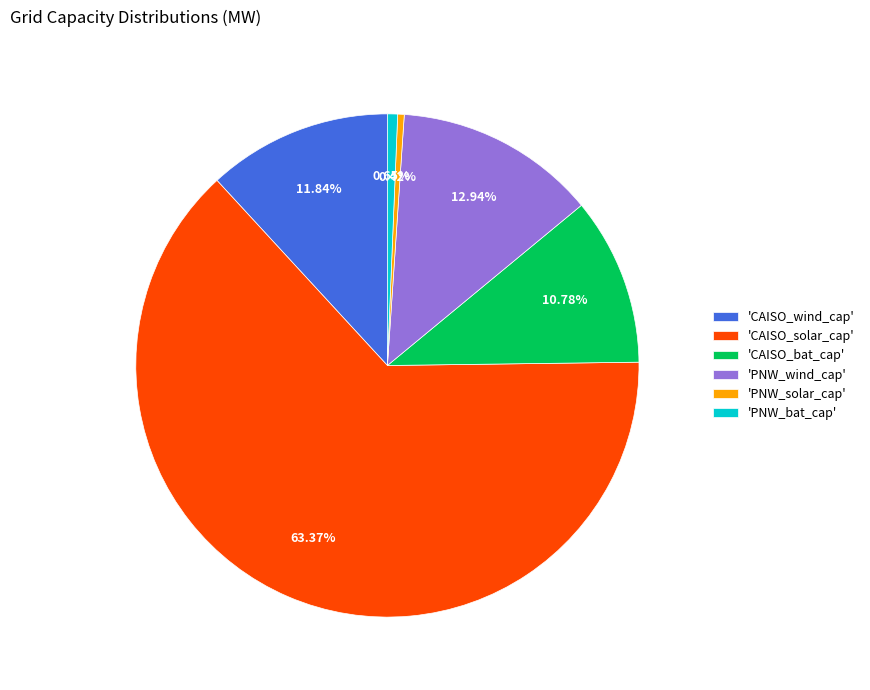

What is the majority slice?

'CAISO_solar_cap'